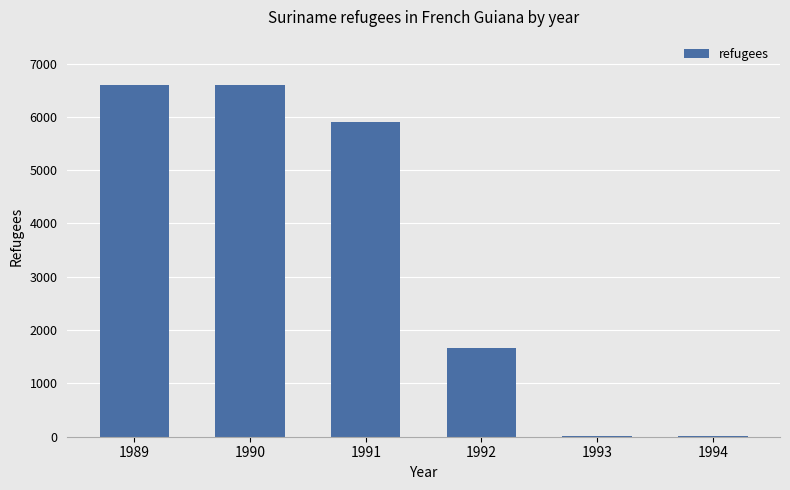

Reading left to right, transcribe all the data shown in this chart.

1989=6601	1990=6601	1991=5902	1992=1667	1993=11	1994=11